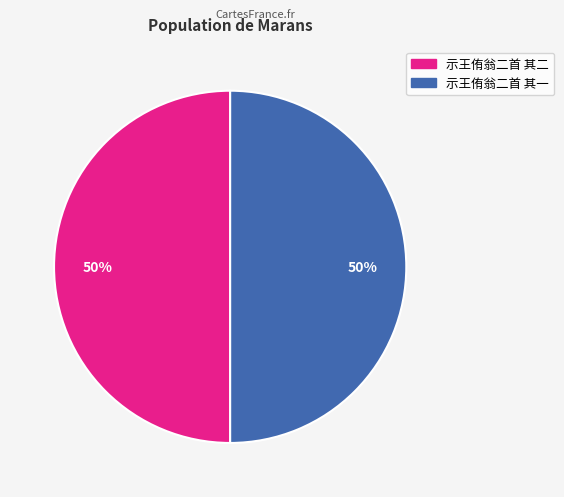

The 示王侑翁二首 其一 slice represents 50% of the pie. True or false?

True